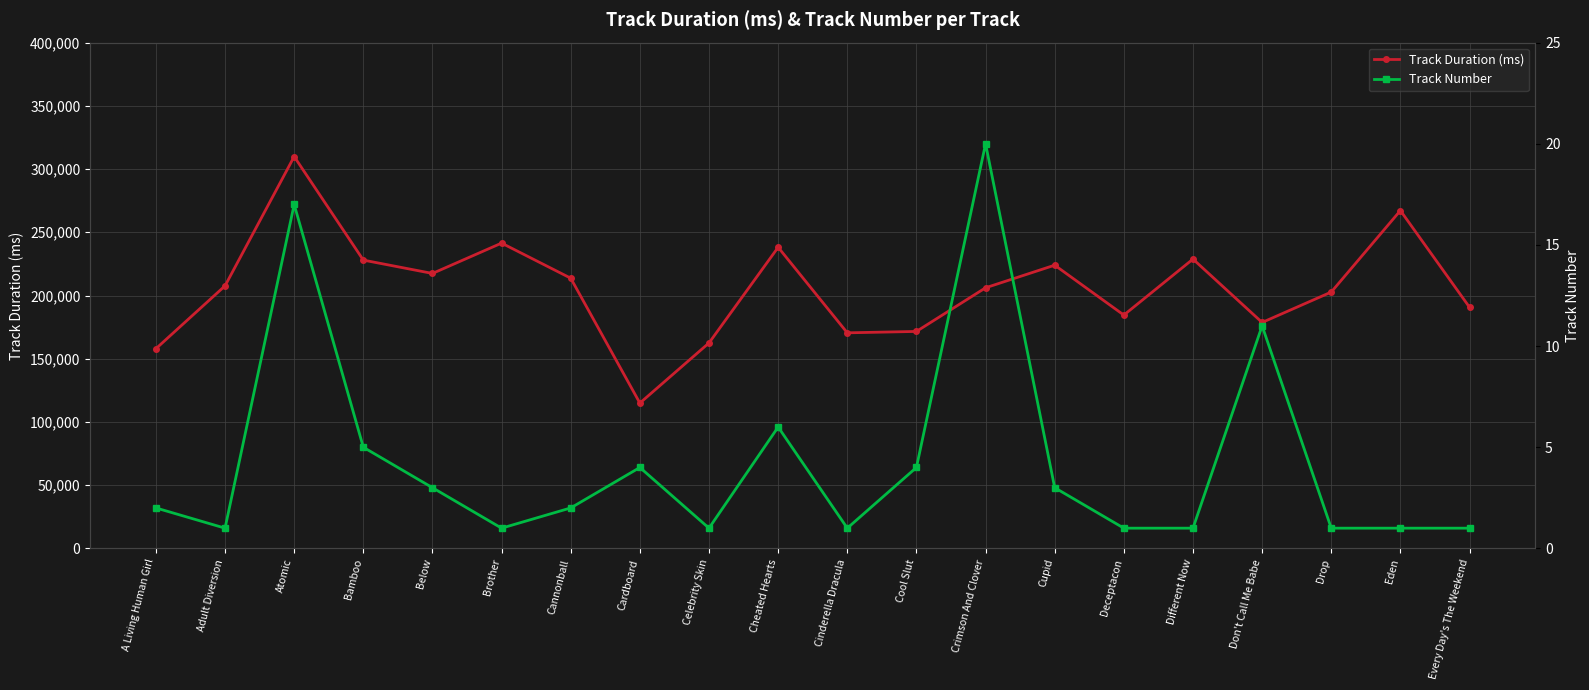

True or false: Track Duration (ms) and Track Number cross at least once.

False